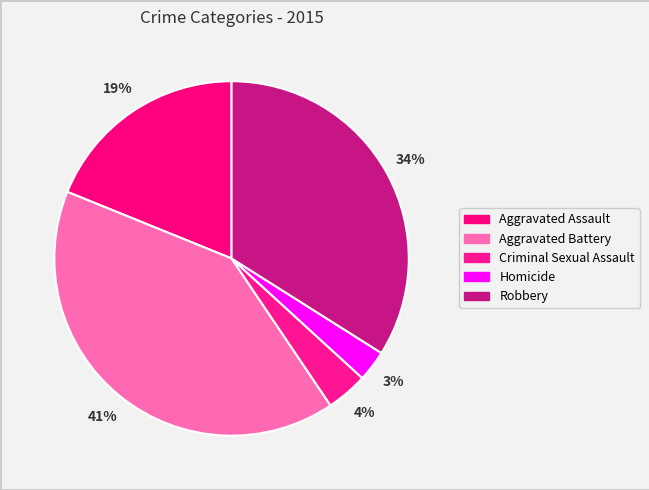

Which slice is the largest?

Aggravated Battery